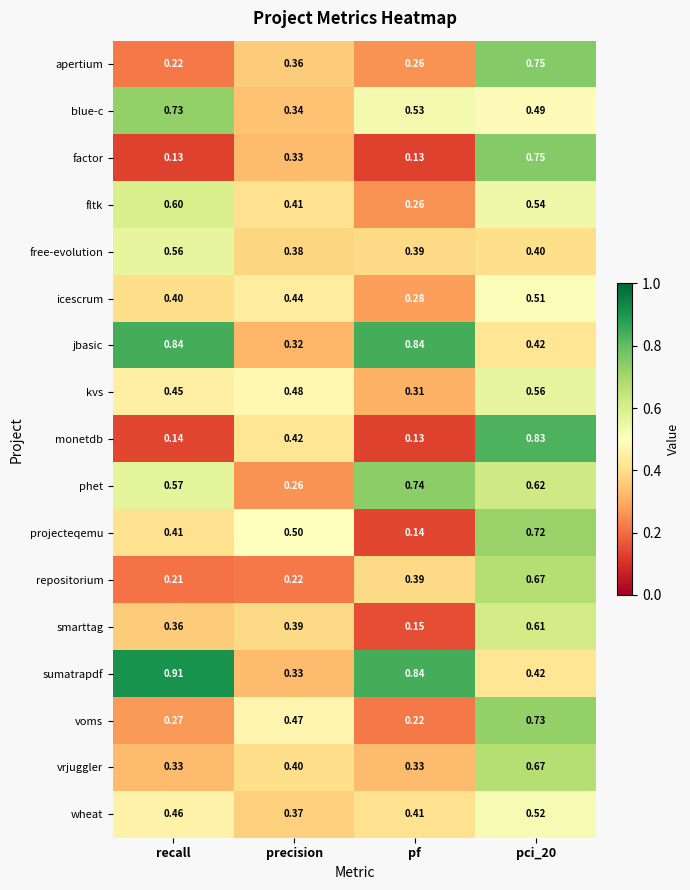

At recall, list the series in order from smallest to largest.

factor, monetdb, repositorium, apertium, voms, vrjuggler, smarttag, icescrum, projecteqemu, kvs, wheat, free-evolution, phet, fltk, blue-c, jbasic, sumatrapdf